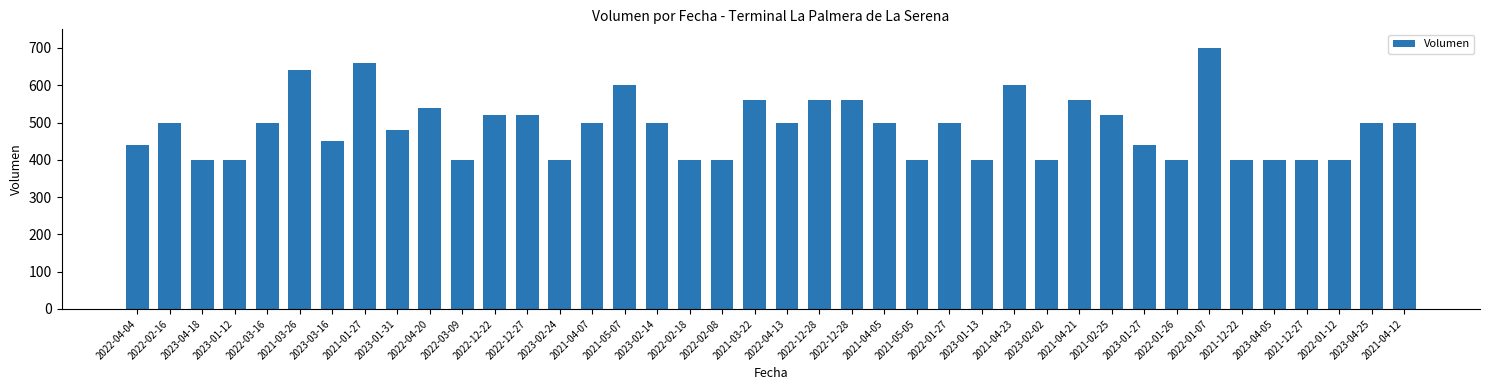

What is the value of the 13th bar from the left?

520